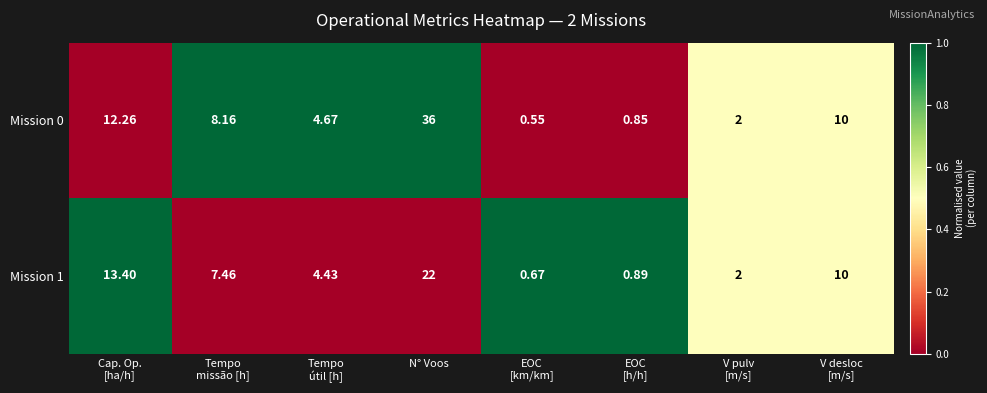

At which label does Mission 0 reach its peak?

N° Voos